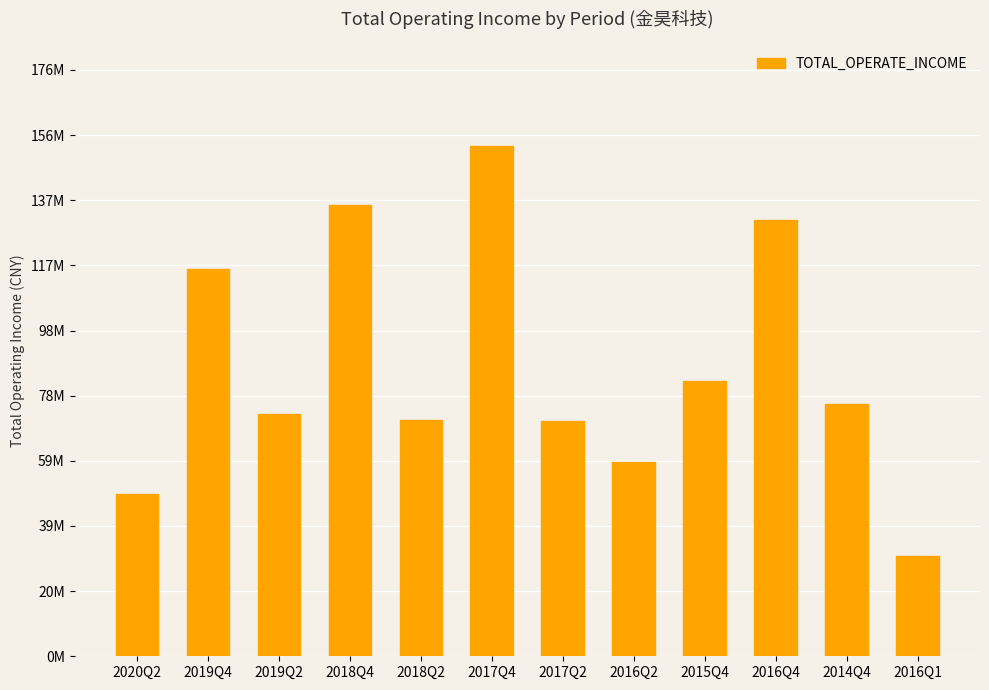

Reading left to right, transcribe all the data shown in this chart.

2020Q2=48587820.0	2019Q4=116373924.8	2019Q2=72722287.8	2018Q4=135541576.0	2018Q2=71053788.5	2017Q4=153031553.4	2017Q2=70598157.4	2016Q2=58259630.6	2015Q4=82539465.6	2016Q4=130953639.0	2014Q4=75709065.5	2016Q1=30091546.1